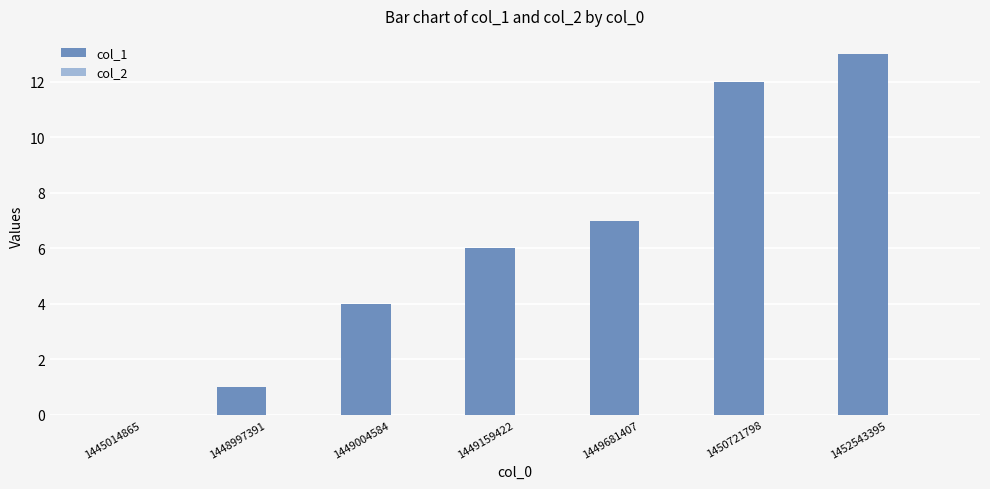

Are the bars horizontal?

No